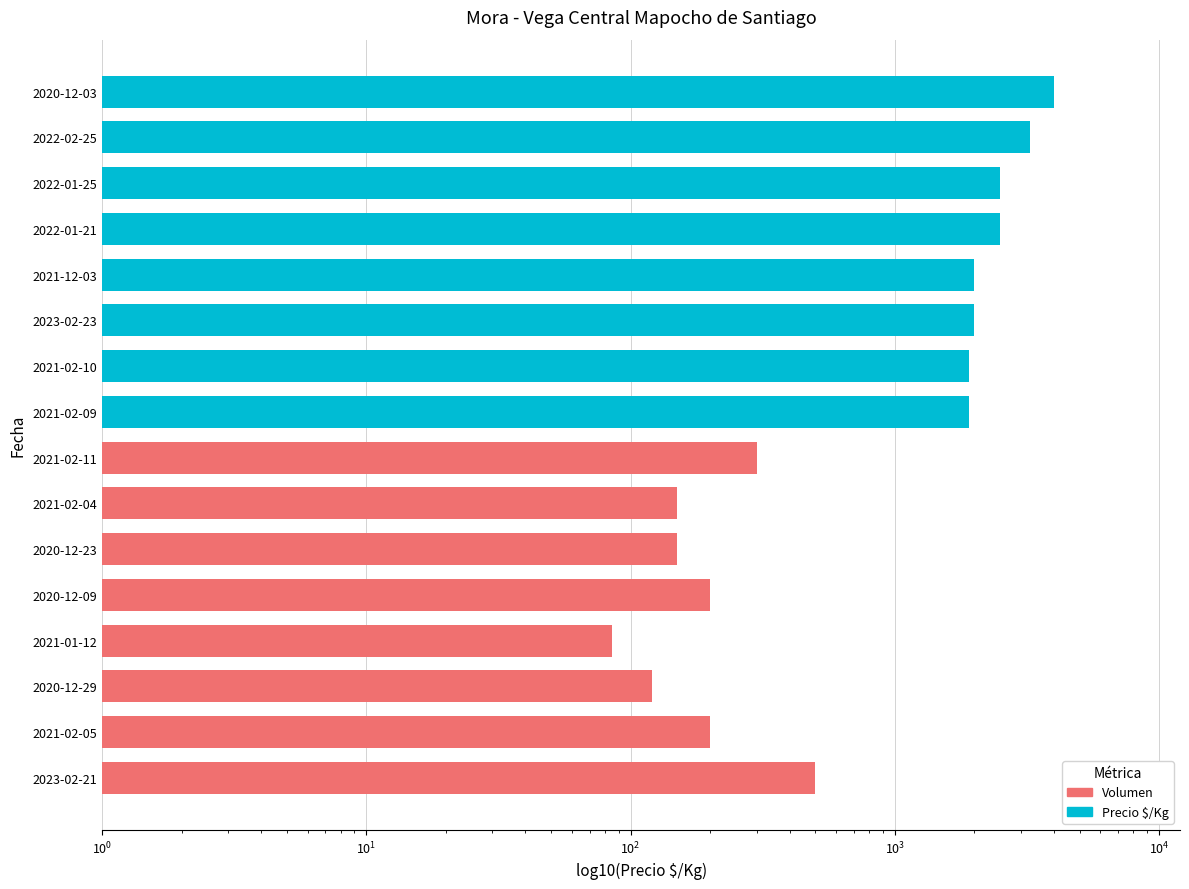

What is the difference between the second highest and minimum values in the Precio $/Kg series?

1350